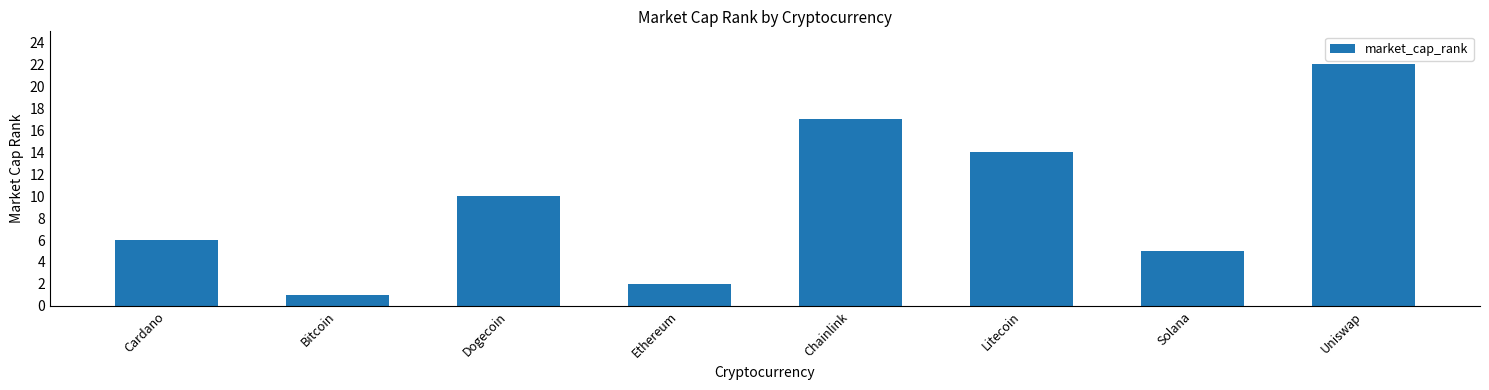

List the labels in order of value, smallest first.

Bitcoin, Ethereum, Solana, Cardano, Dogecoin, Litecoin, Chainlink, Uniswap